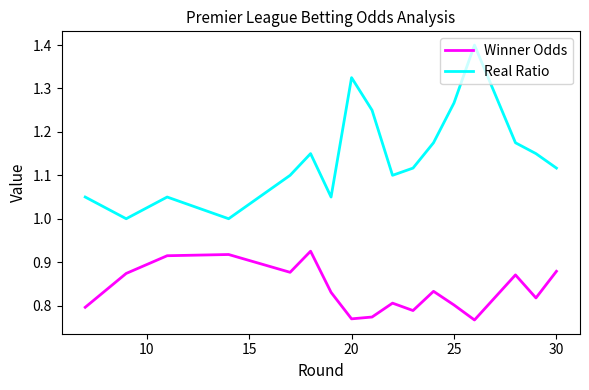

True or false: Real Ratio and Winner Odds cross at least once.

False